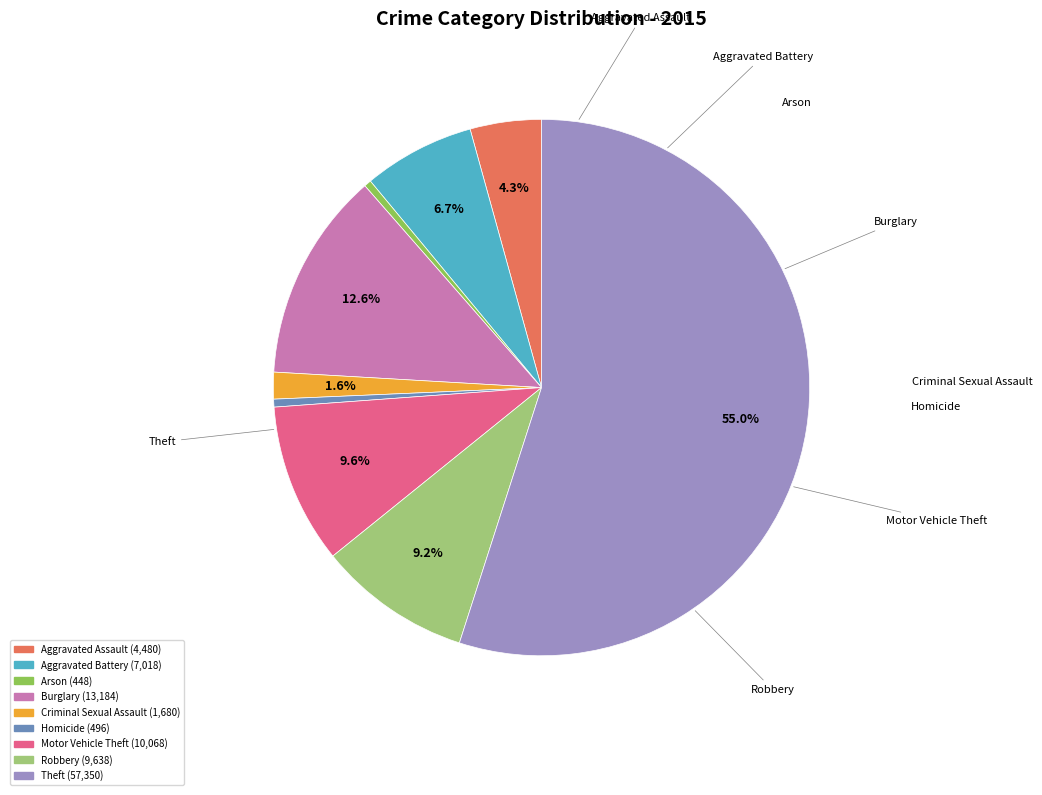

Is it true that Robbery is 1% of the pie?

False